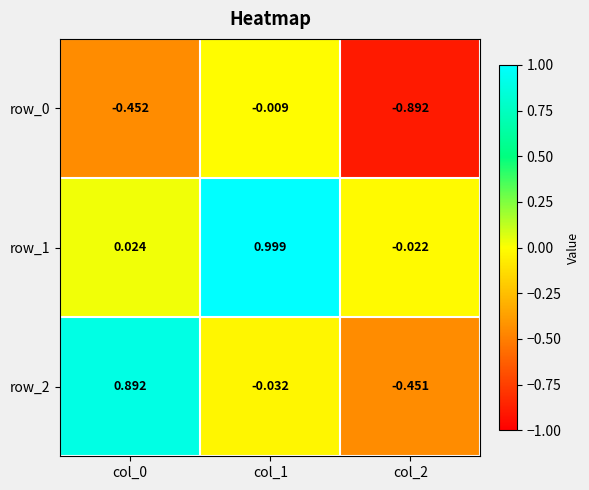

Which category has the highest value in the row_0 series?

col_1